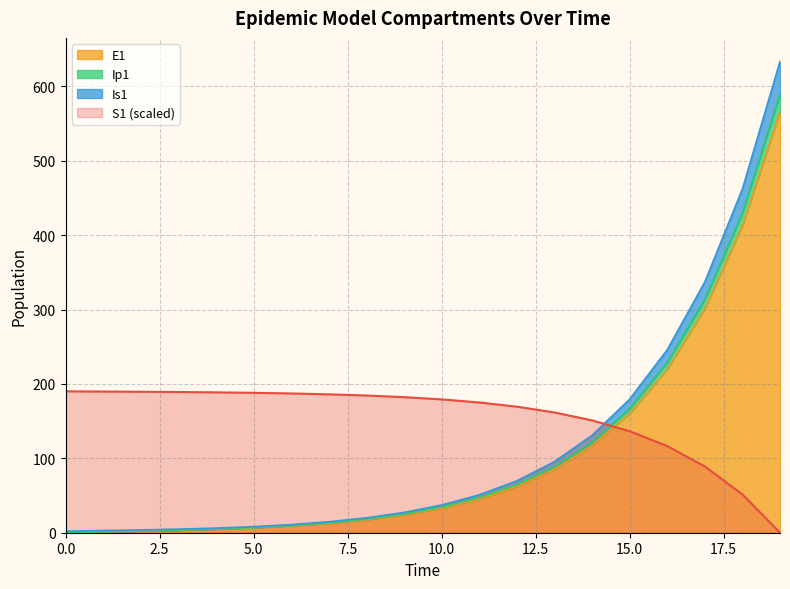

How many values in the Ip1 series are below 34?

10